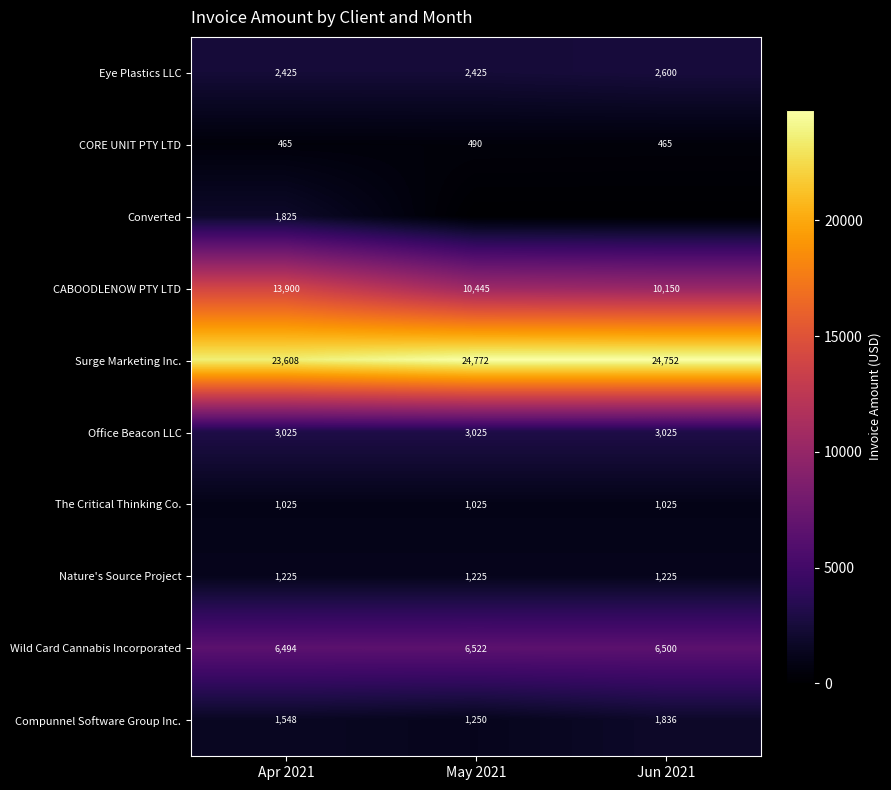

What is the sum of the Nature's Source Project values at Apr 2021 and Jun 2021?

2450